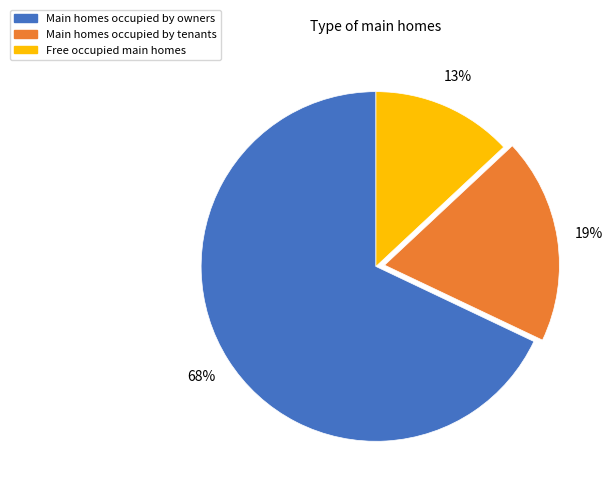

Is there any slice that represents more than half of the pie?

Yes